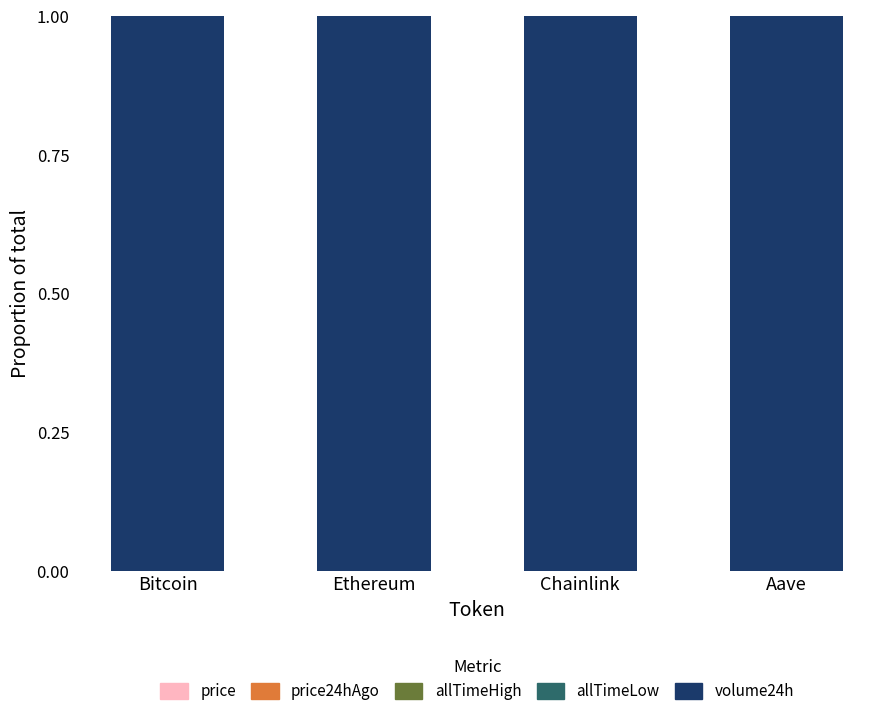

Does the chart contain stacked bars?

Yes